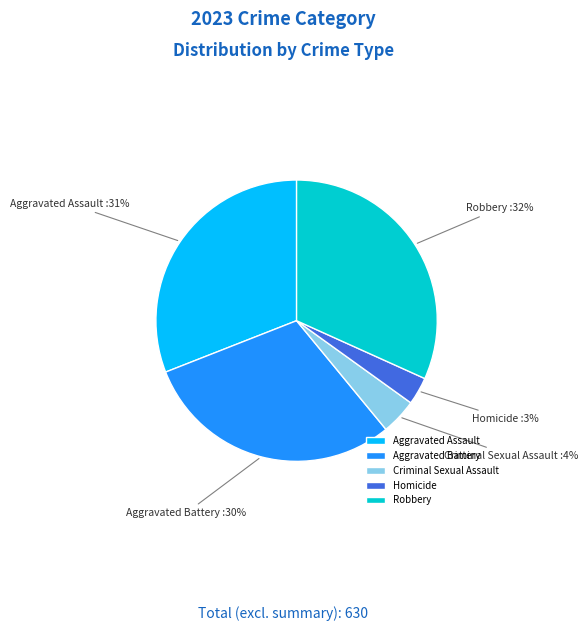

To the nearest percent, what percentage of the pie is Homicide?

3%